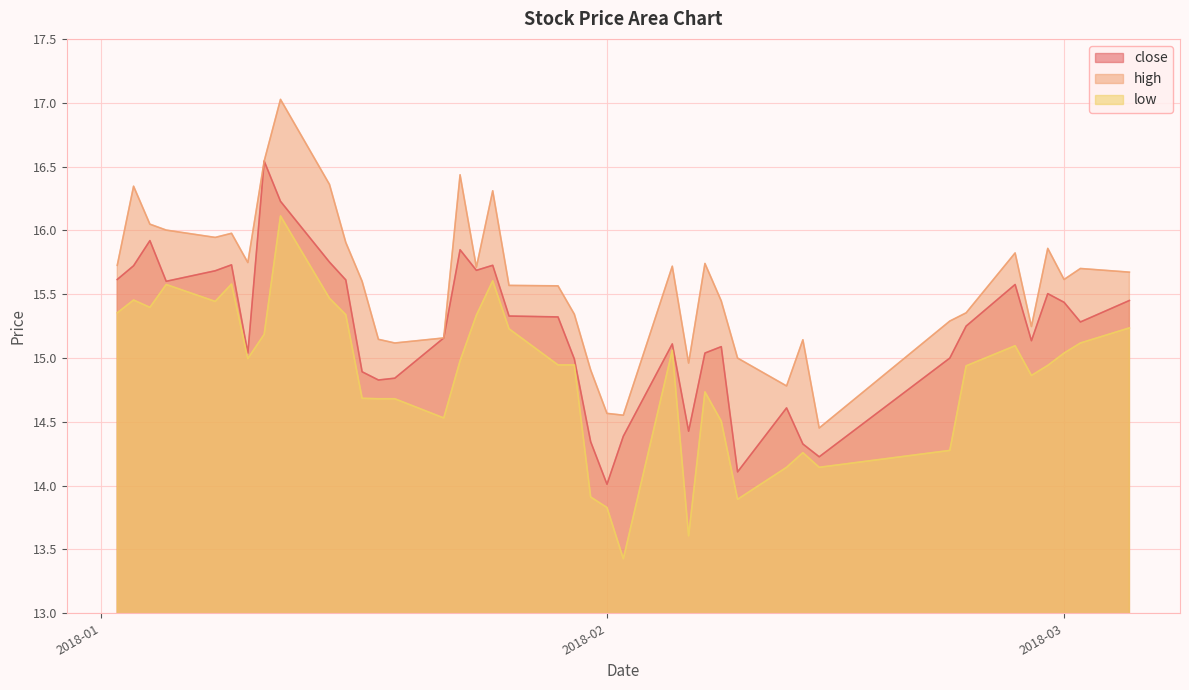

True or false: close and high intersect in this chart.

False